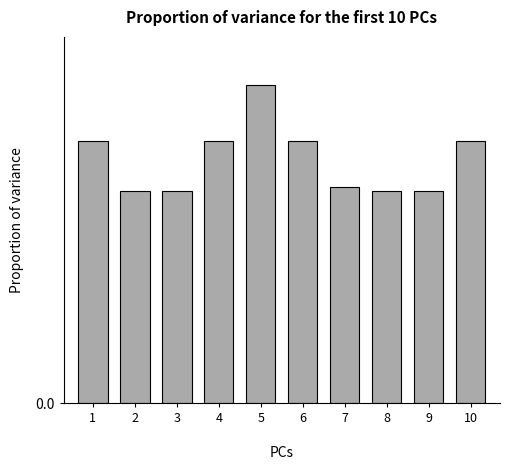

Reading right to left, transcribe all the data shown in this chart.

10=0.1	9=0.1	8=0.1	7=0.1	6=0.1	5=0.1	4=0.1	3=0.1	2=0.1	1=0.1